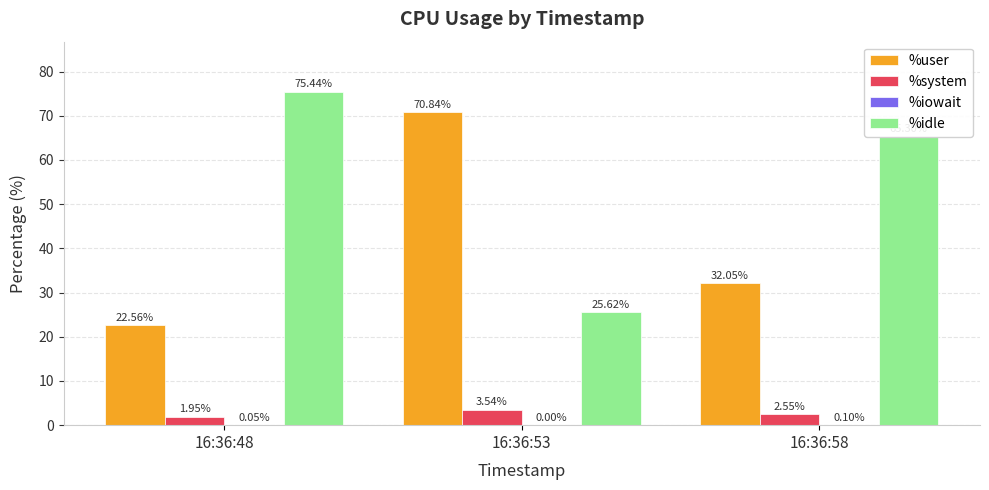

What is the total value across all series at 16:36:53?

100.0